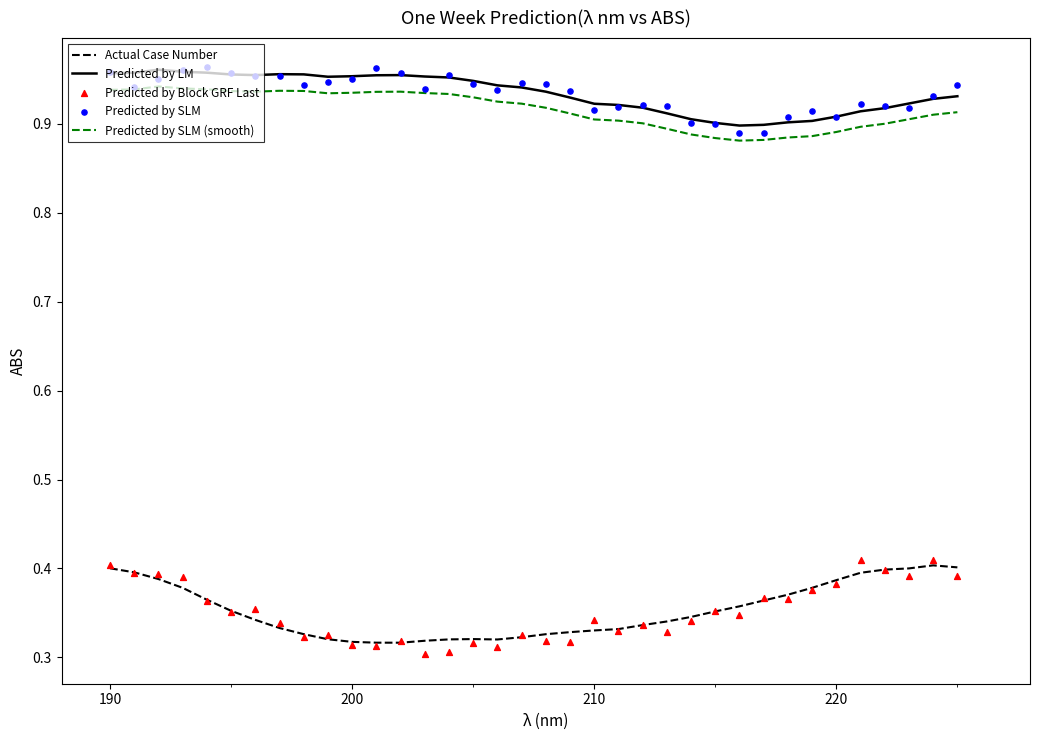

True or false: Predicted by SLM (smooth) and Predicted by LM intersect in this chart.

False